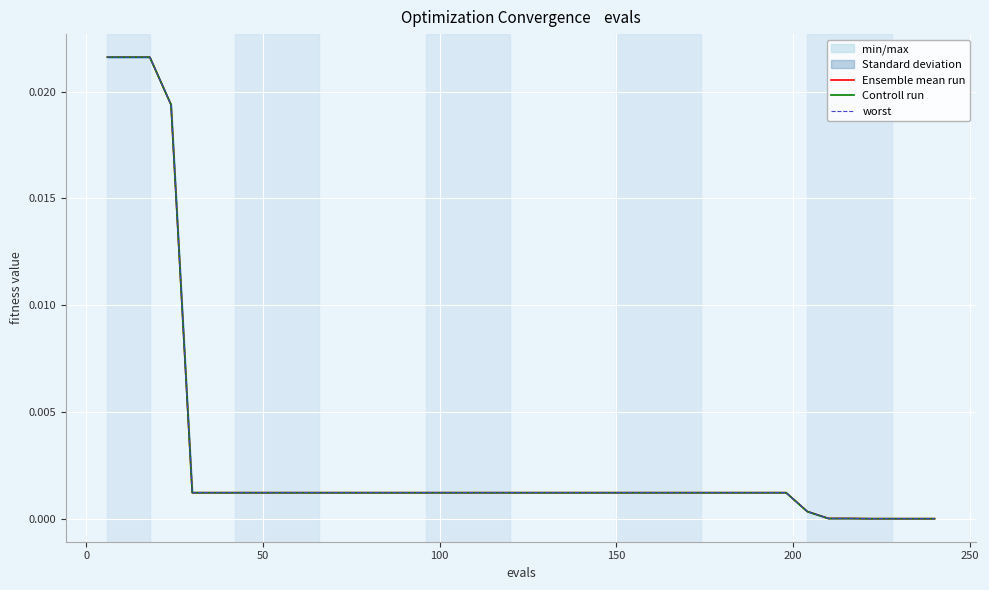

True or false: Controll run has a value of 0.0 at 10.

False